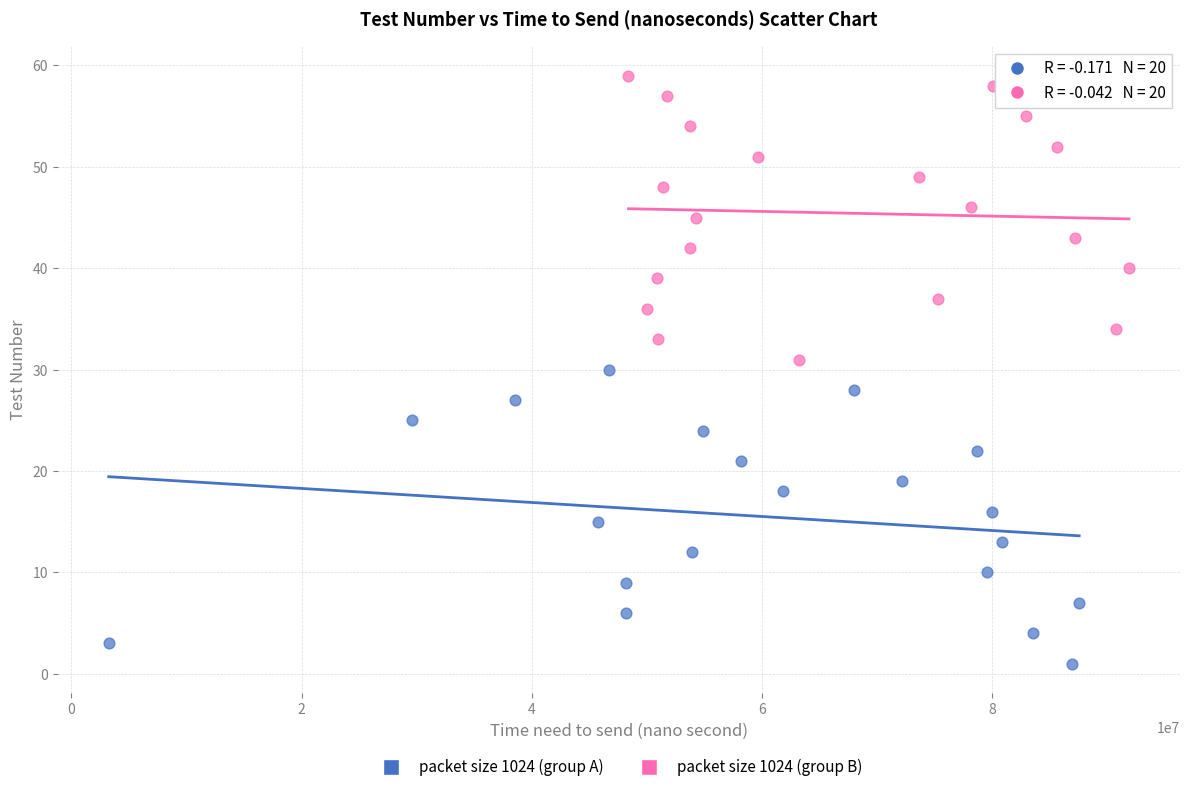

Which series reaches the maximum Y coordinate?

packet size 1024 (group B)